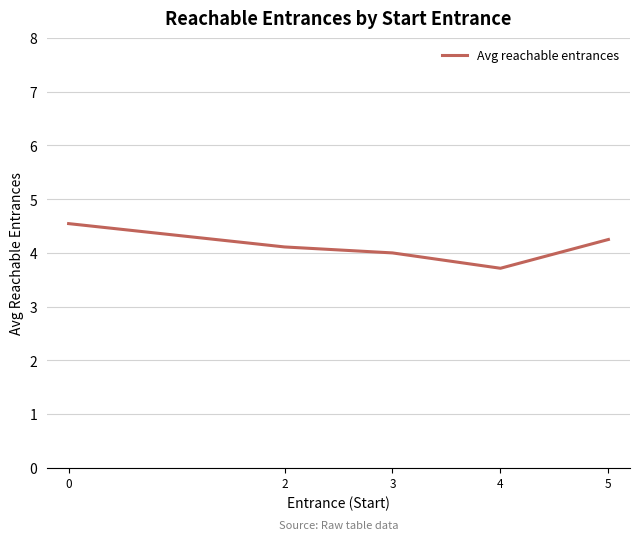

What is the minimum value shown in the chart?

3.7